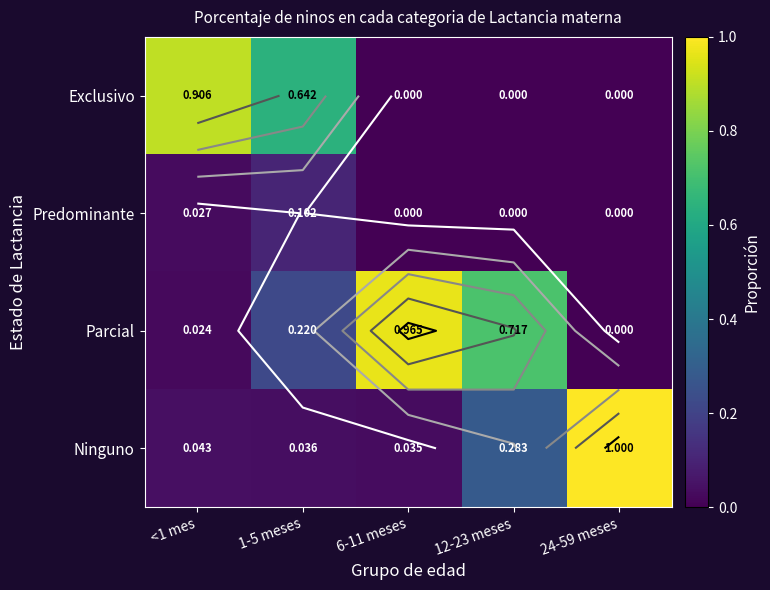

The Predominante series shows 0.0 at 6-11 meses. True or false?

True